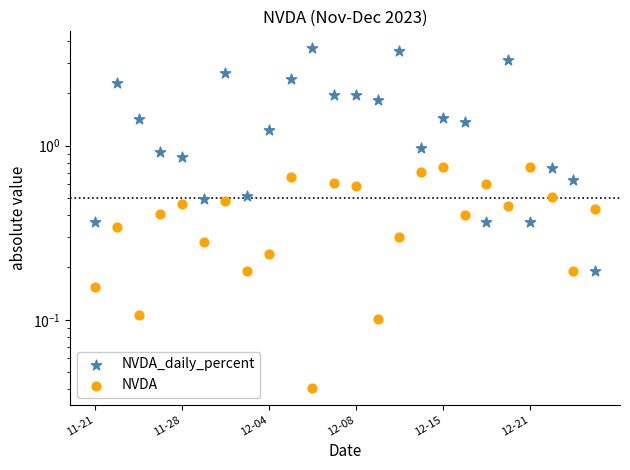

Which series contains the lowest Y value?

NVDA